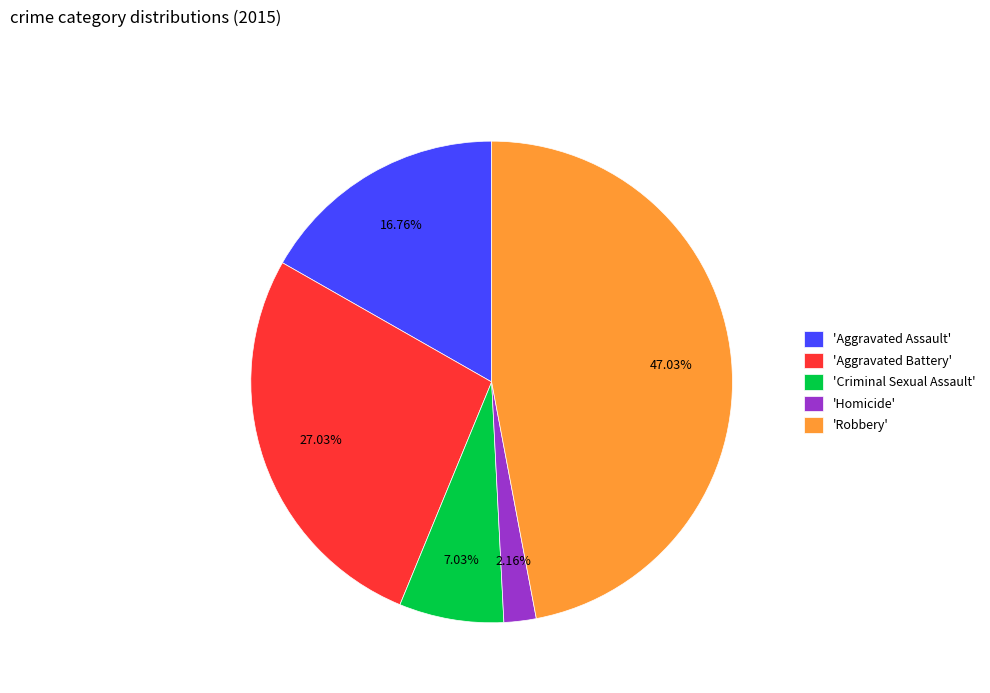

Which category has the biggest portion of the pie?

'Robbery'